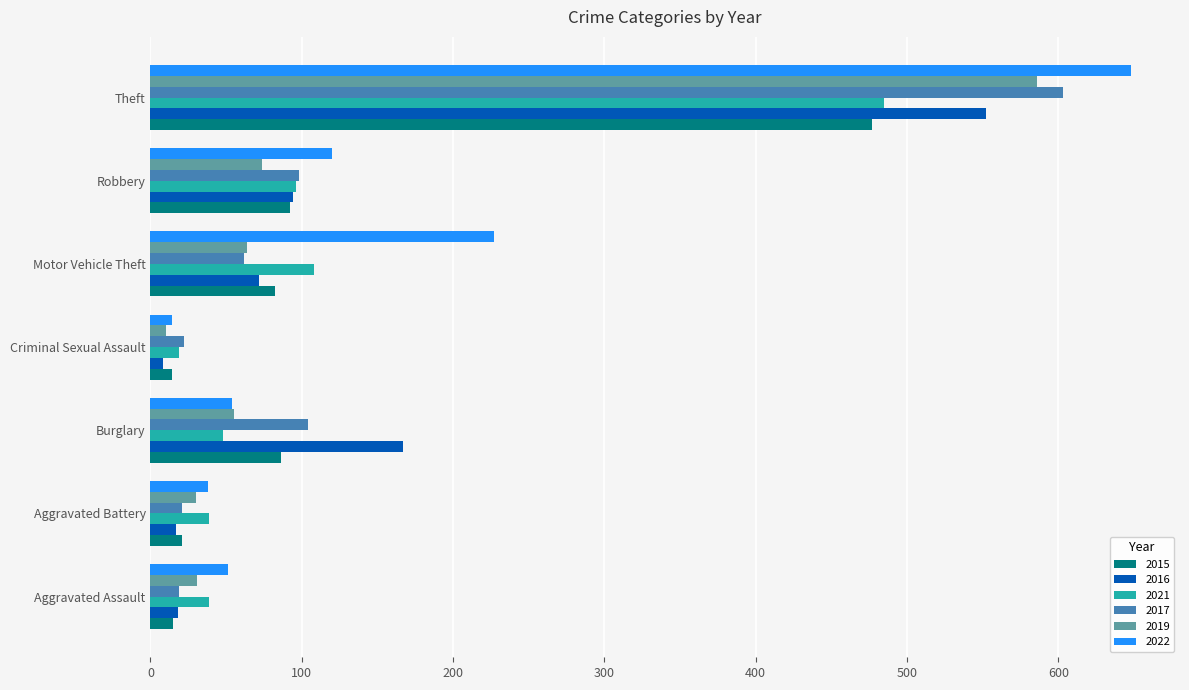

Is it true that 2019 equals 586 at Theft?

True